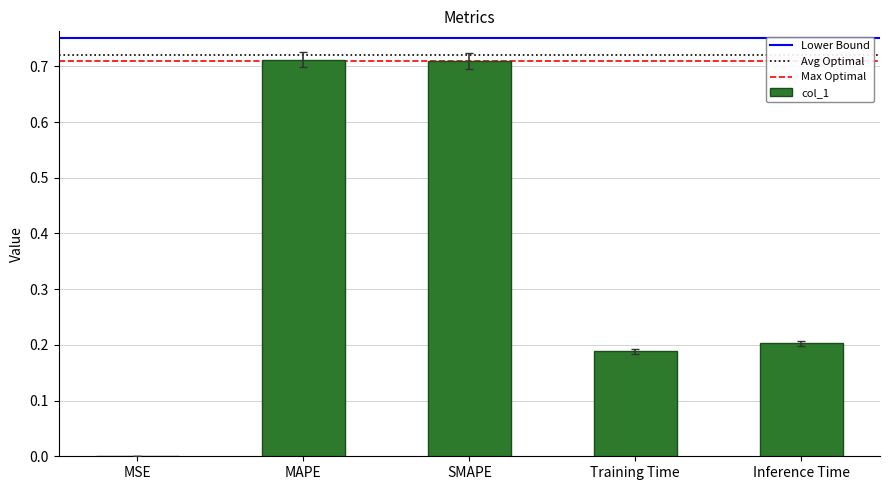

Which has a higher value, Training Time or MSE?

Training Time